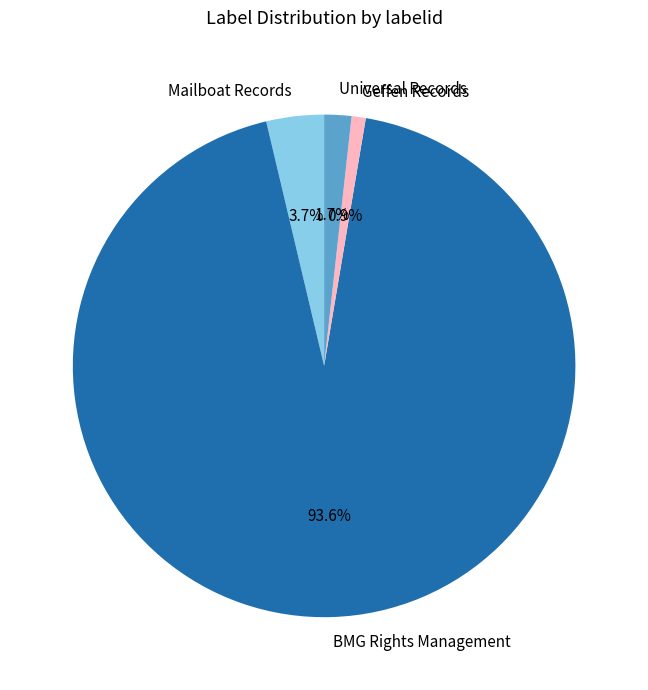

How many segments does this pie chart have?

4